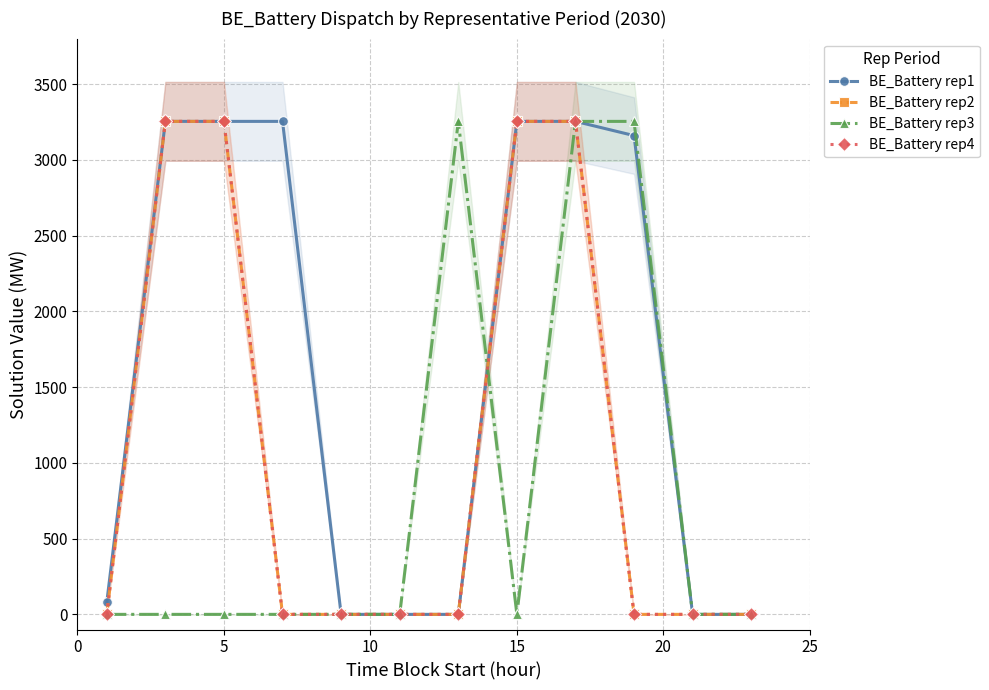

Reading right to left, what are all the values shown in this chart?

BE_Battery rep1: 0.0	0.0	3159.7	3253.5	3253.5	0.0	0.0	0.0	3253.5	3253.5	3253.5	79.5
BE_Battery rep2: 0.0	0.0	0.0	3253.5	3253.5	0.0	0.0	0.0	0.0	3253.5	3253.5	0.0
BE_Battery rep3: 0.0	0.0	3253.5	3253.5	0.0	3253.5	0.0	0.0	0.0	0.0	0.0	0.0
BE_Battery rep4: 0.0	0.0	0.0	3253.5	3253.5	0.0	0.0	0.0	0.0	3253.5	3253.5	0.0